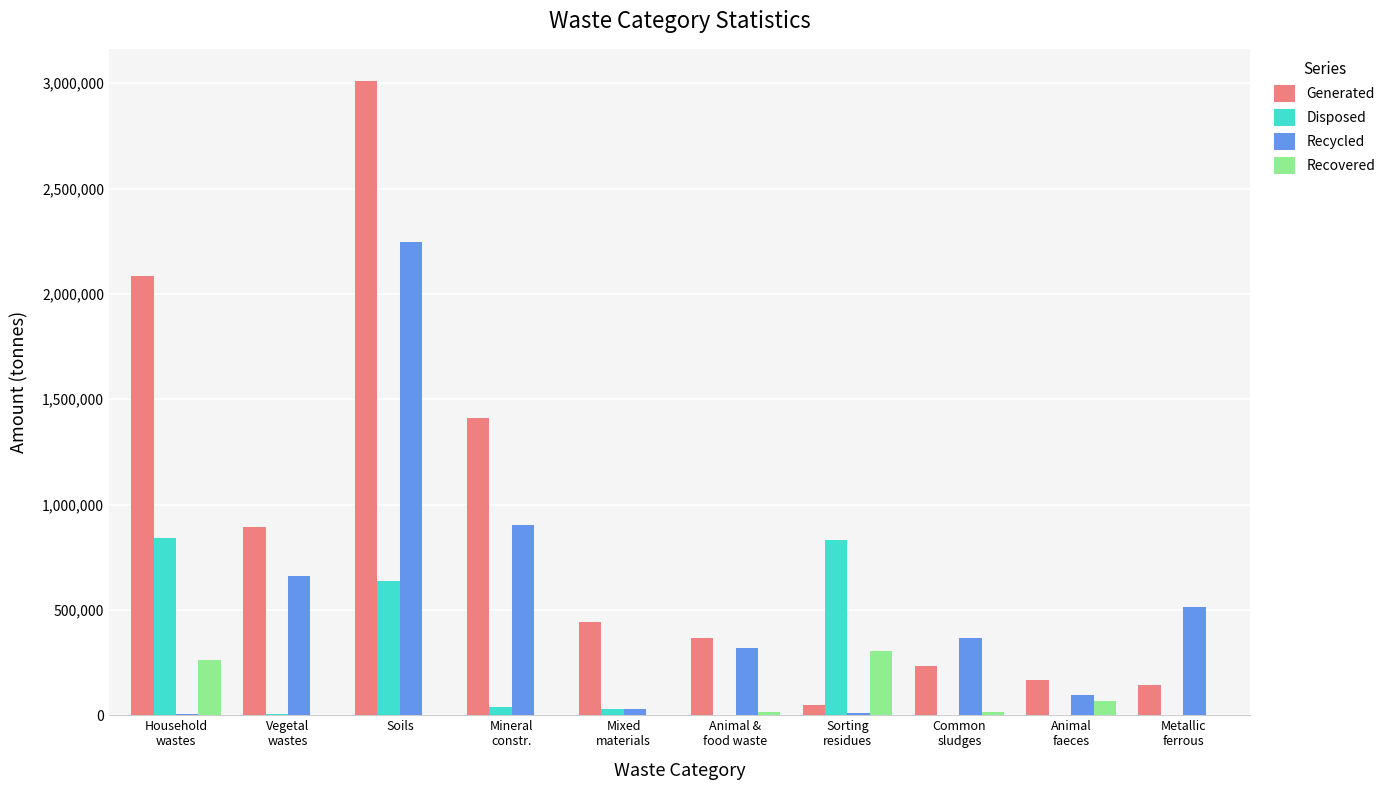

Is it true that Generated equals 3012570 at Soils?

True